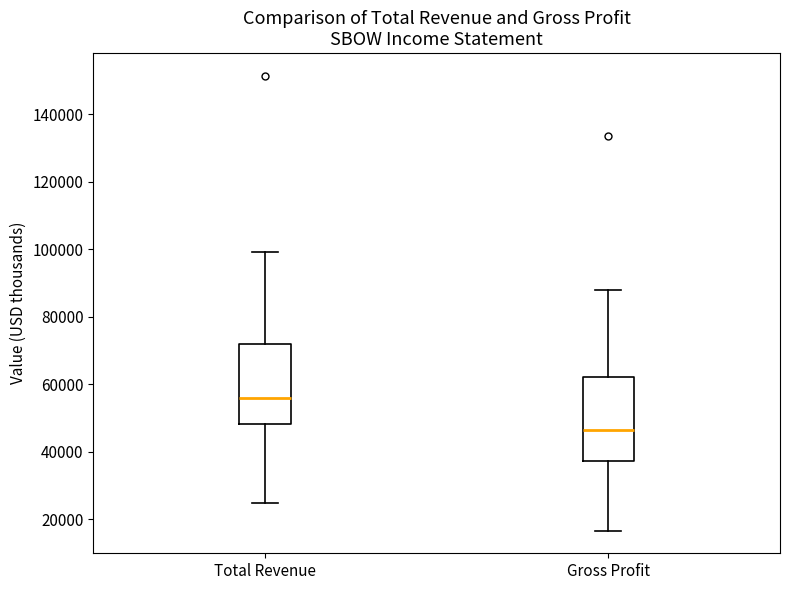

Where does the median line of the box for Total Revenue sit on the y-axis? The values are not printed on the chart, so give them approximately, as read against the axis.

56000